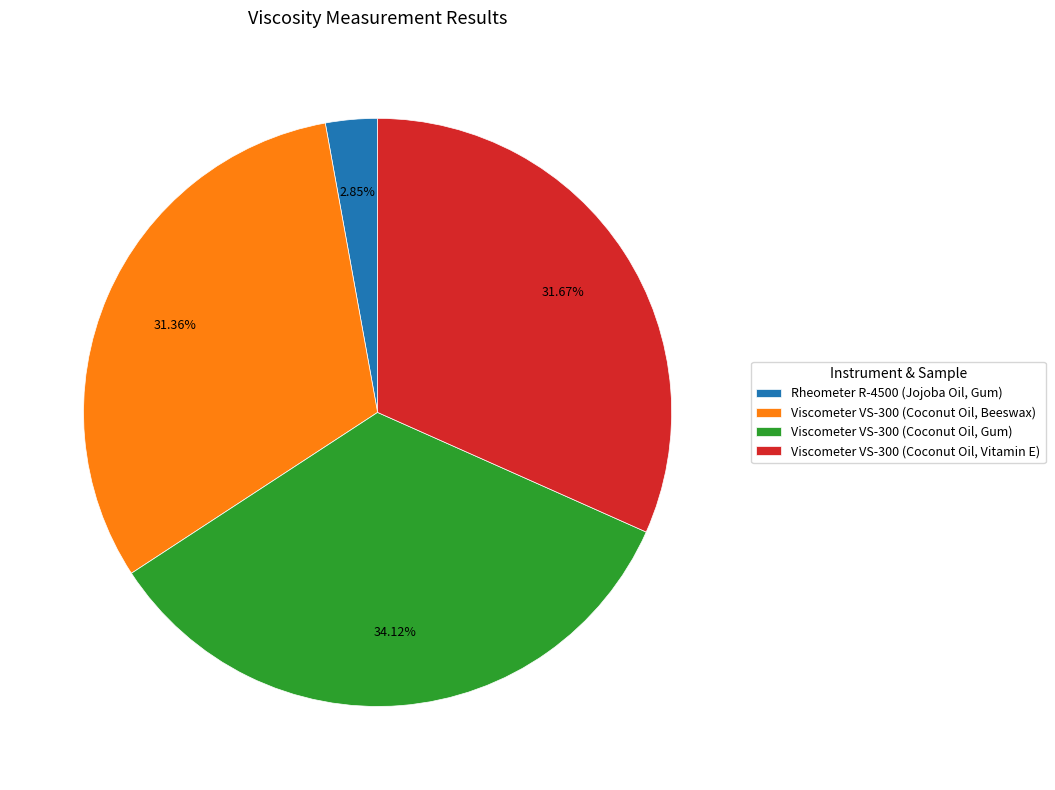

How many segments does this pie chart have?

4